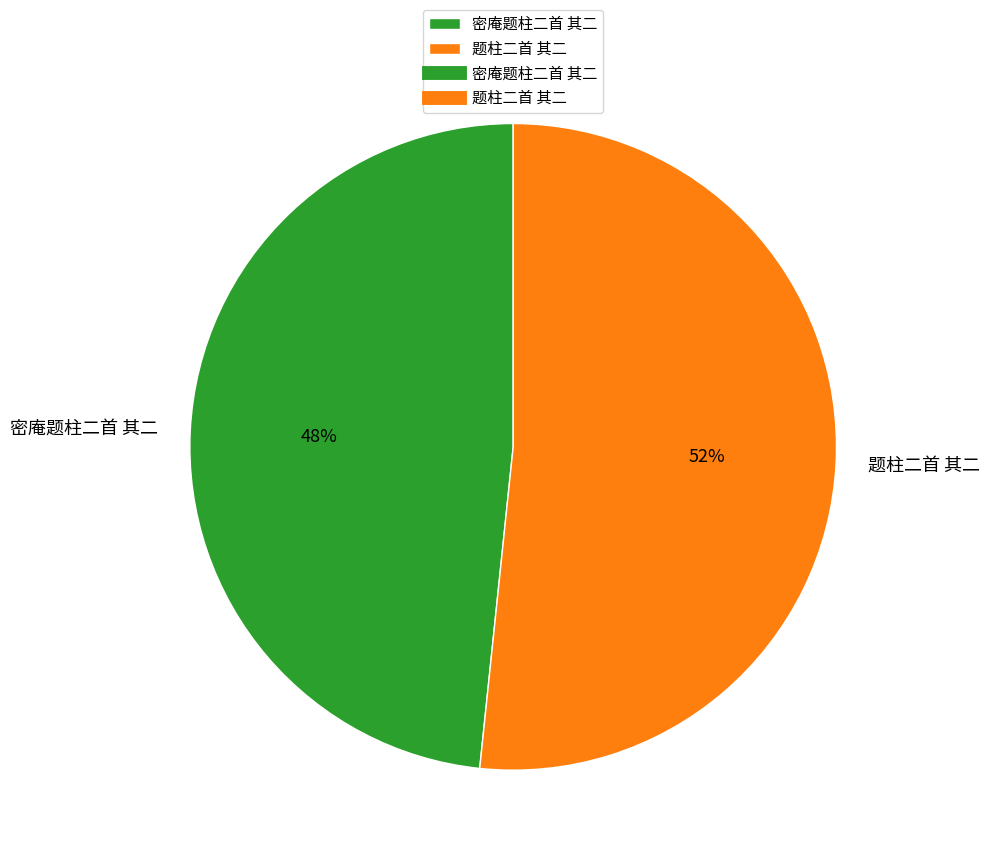

Count the number of slices in the pie.

2